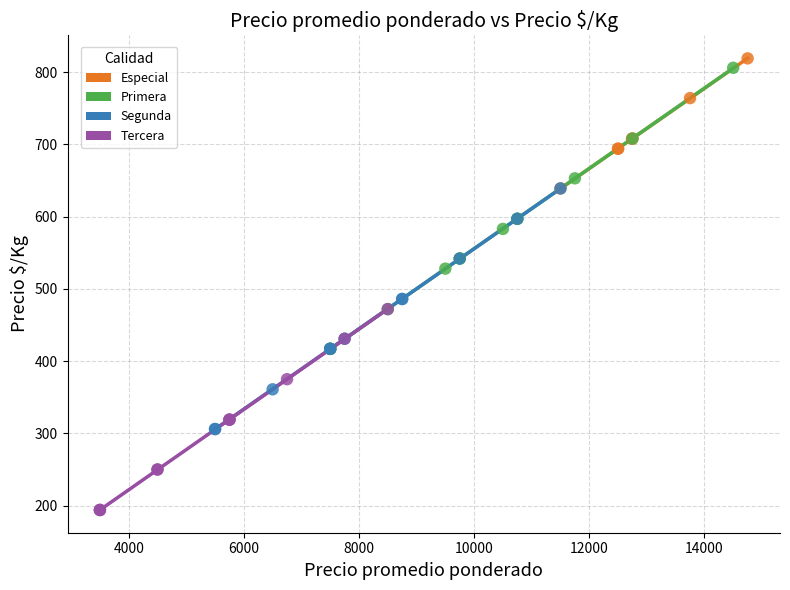

Which series has the widest spread of Y values?

Primera